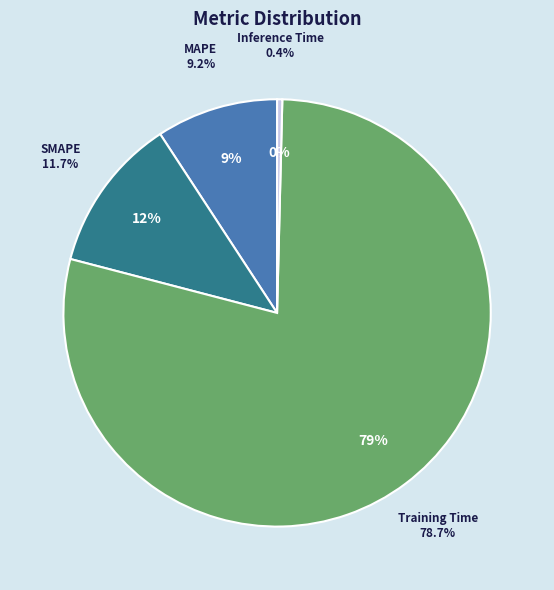

What is the largest slice in the pie chart?

Training Time